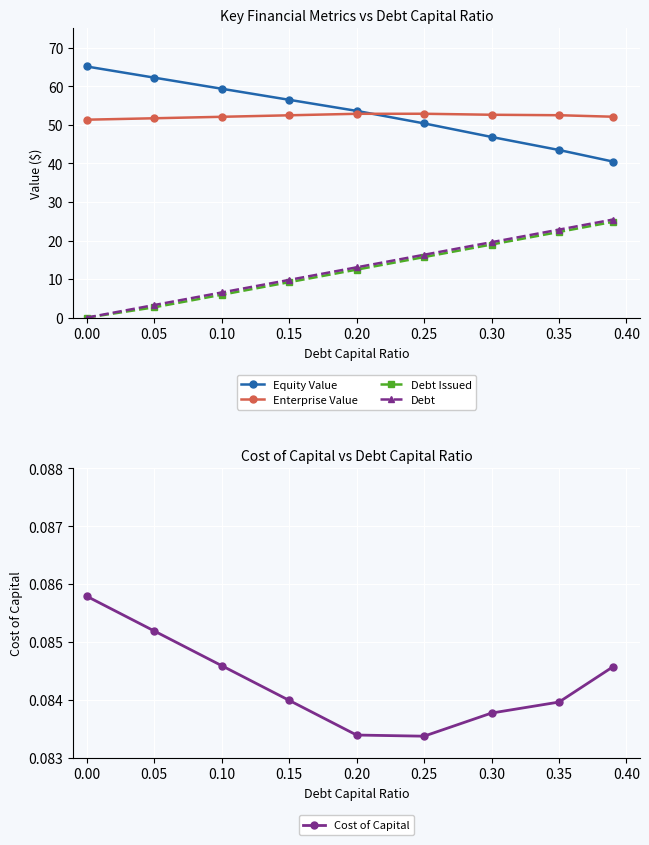

Reading left to right, transcribe all the data shown in this chart.

Equity Value: 65.1	62.2	59.4	56.5	53.6	50.4	46.9	43.5	40.5
Enterprise Value: 51.3	51.7	52.1	52.5	52.9	52.9	52.6	52.5	52.1
Debt Issued: 0.0	2.7	5.9	9.2	12.4	15.7	19.0	22.2	24.8
Debt: 0.0	3.3	6.5	9.8	13.0	16.3	19.6	22.8	25.4
Cost of Capital: 0.1	0.1	0.1	0.1	0.1	0.1	0.1	0.1	0.1